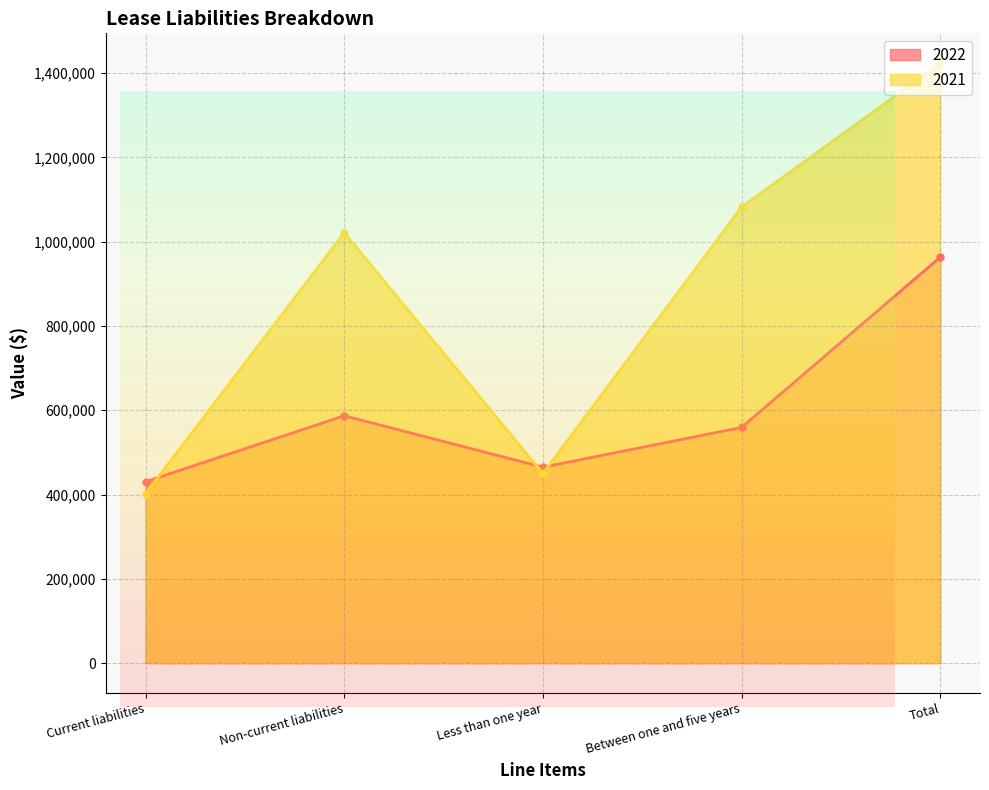

How many interior local peaks does the 2022 series have?

1